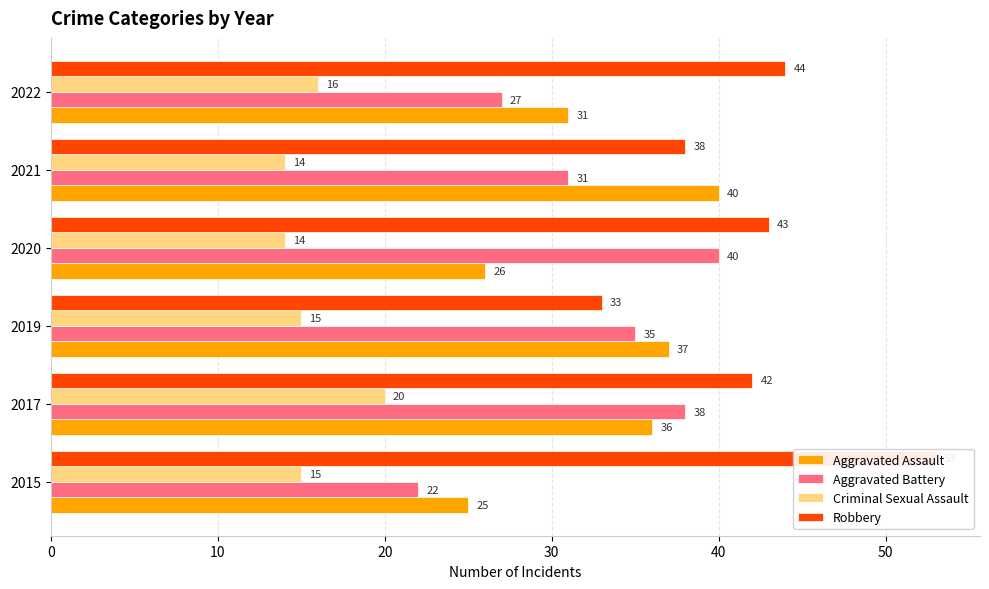

At how many categories does at least one series exceed 41?

4